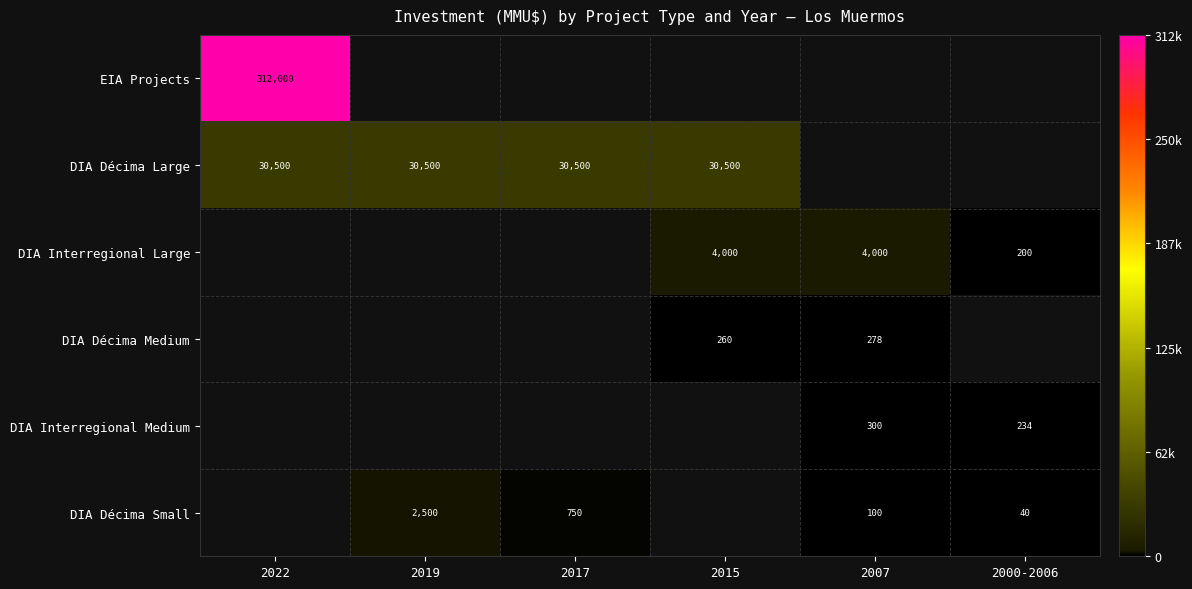

What is the maximum value shown in the chart?

312000.0